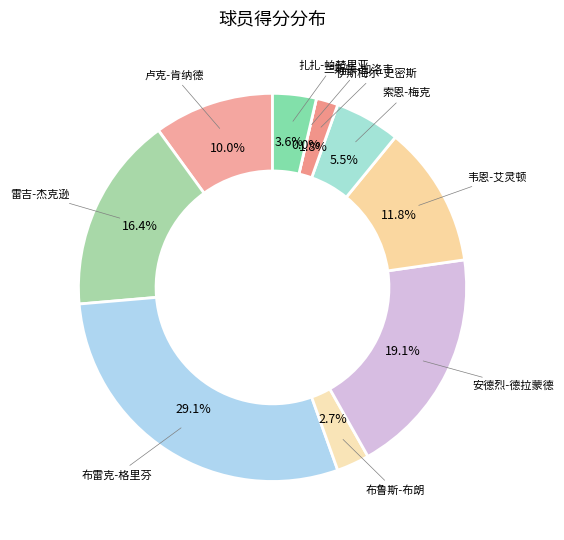

To the nearest percent, what is the difference between the largest and smallest slice percentages?

29%